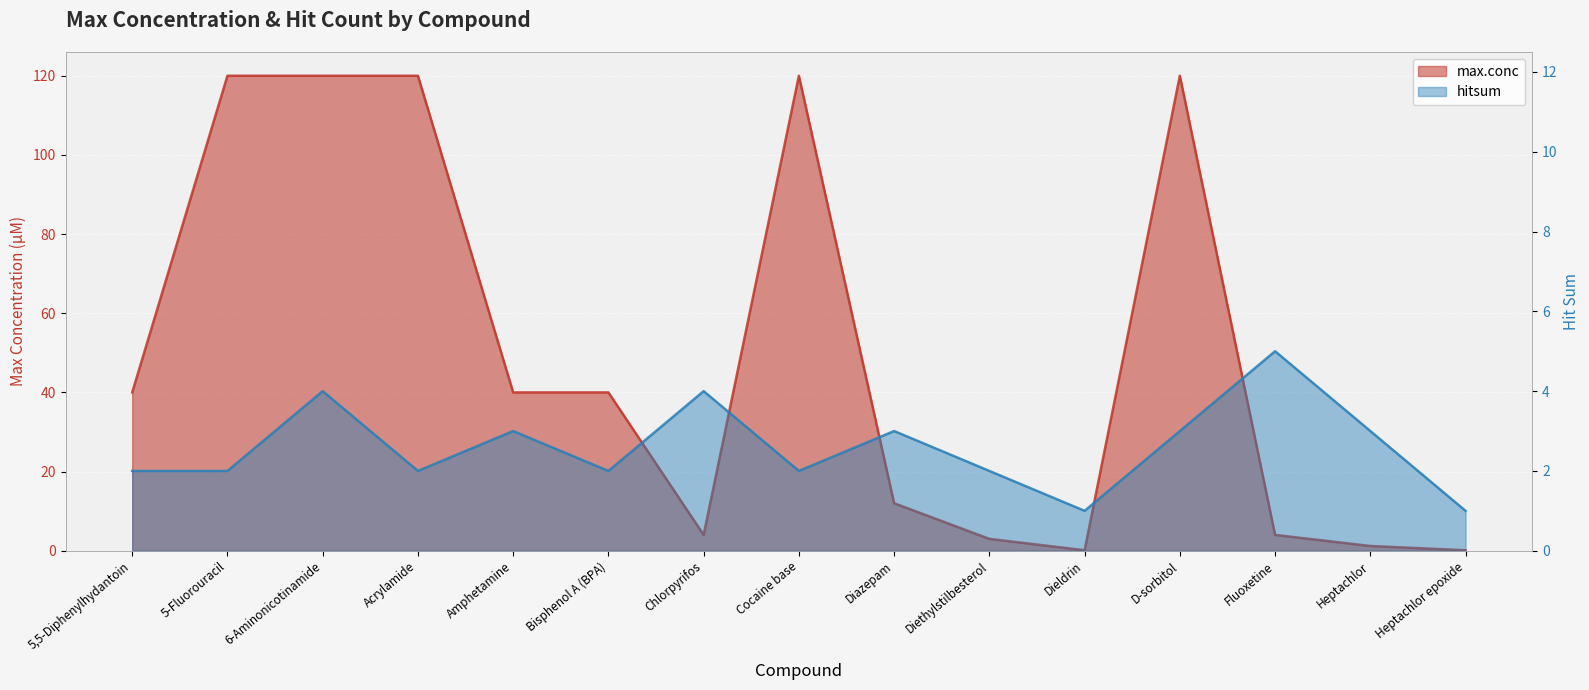

Is it true that hitsum equals 1.0 at Dieldrin?

True